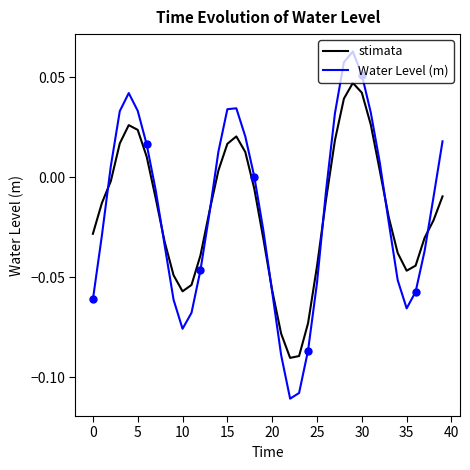

True or false: Water Level (m) and stimata cross at least once.

True